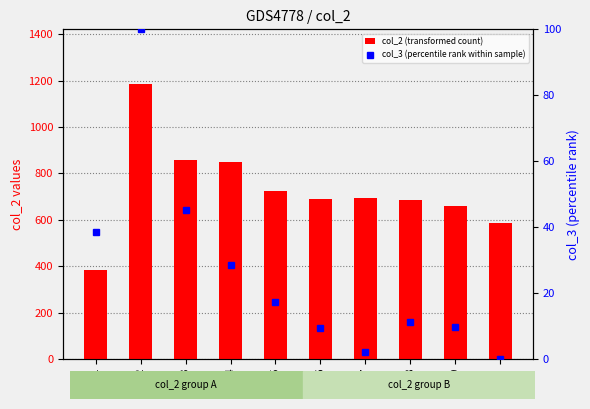

What are all the series names shown in the legend?

col_2 (transformed count), col_3 (percentile rank within sample)